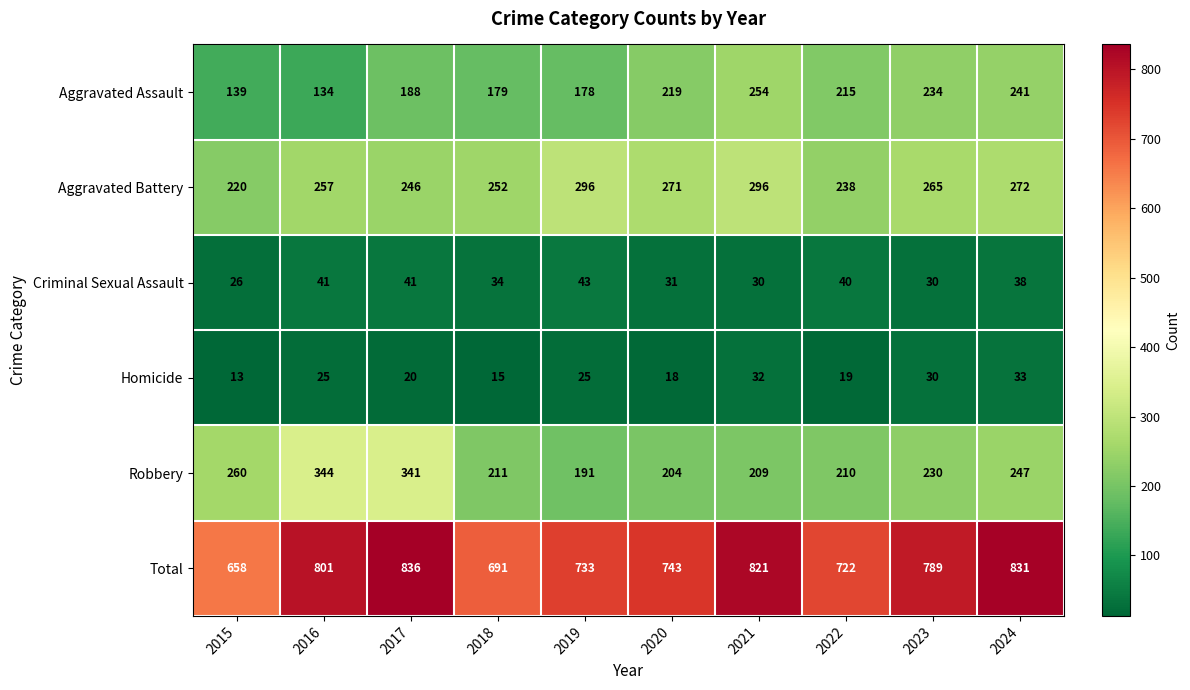

What is the total value across all series at 2022?

1444